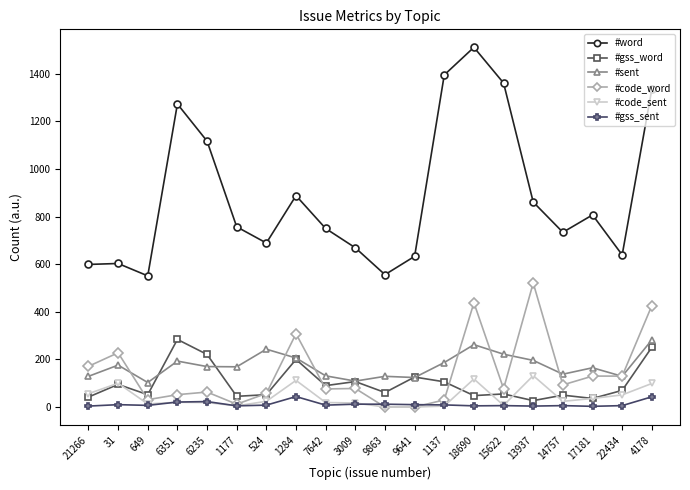

What is the maximum value for #code_word?

521